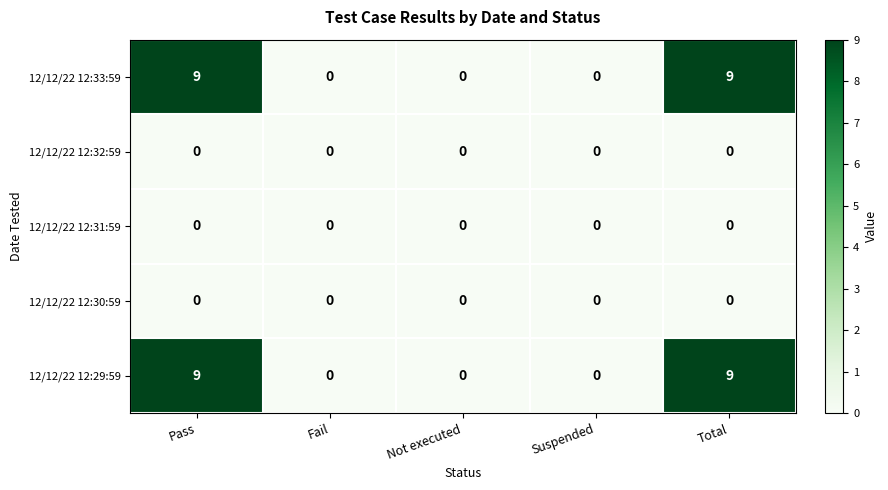

Count the 12/12/22 12:33:59 values in the range 0 to 9.

5